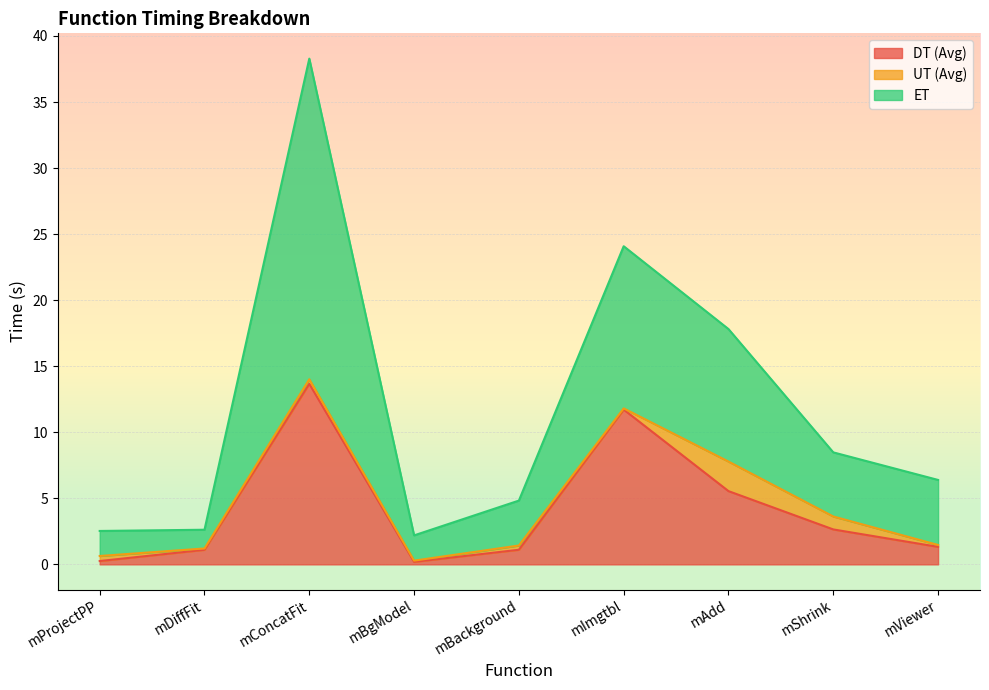

How many categories are shown in the chart?

9